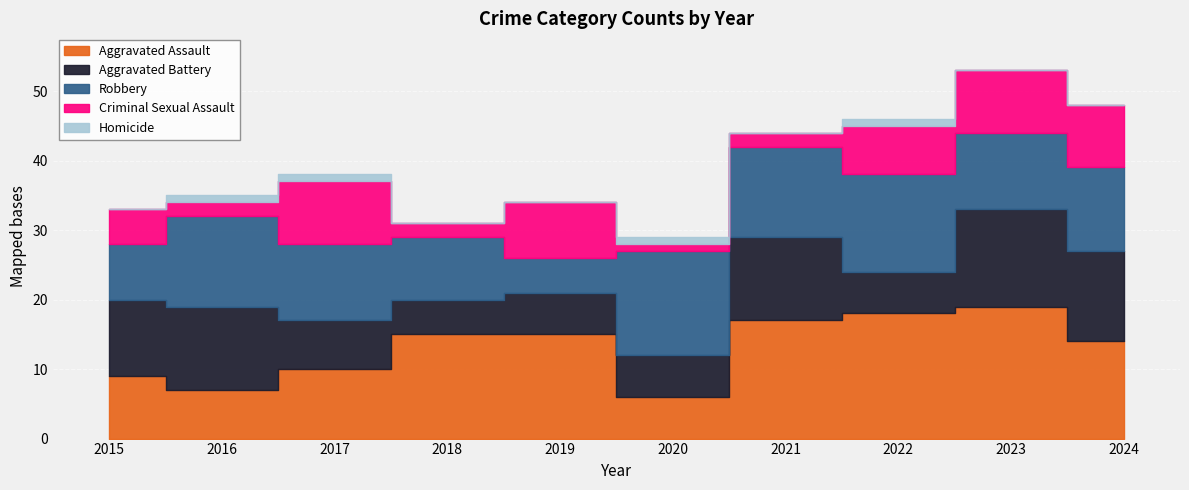

How many data points in Aggravated Assault are less than 15?

5